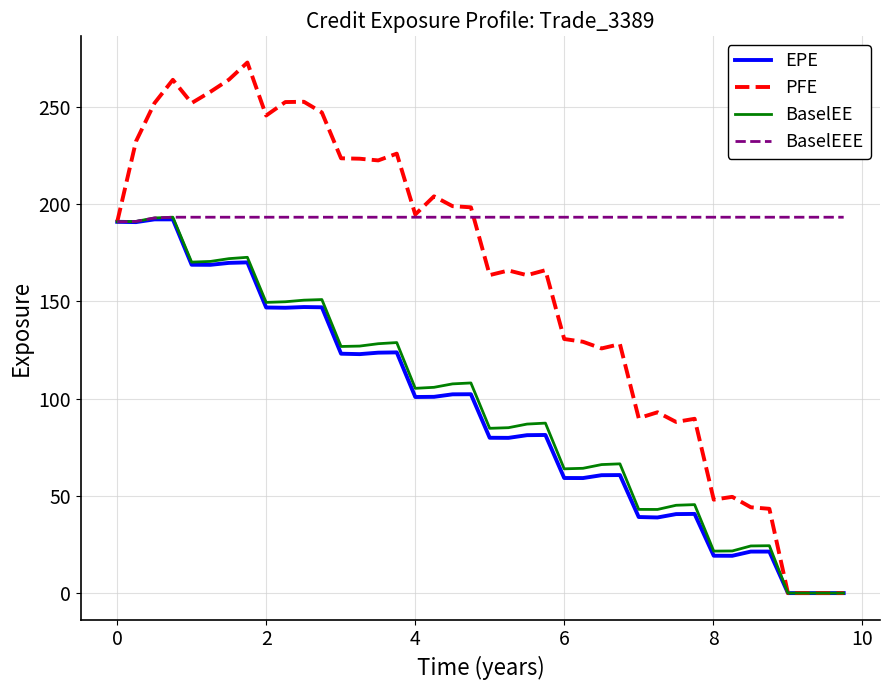

Which series has the largest total across all categories?

BaselEEE